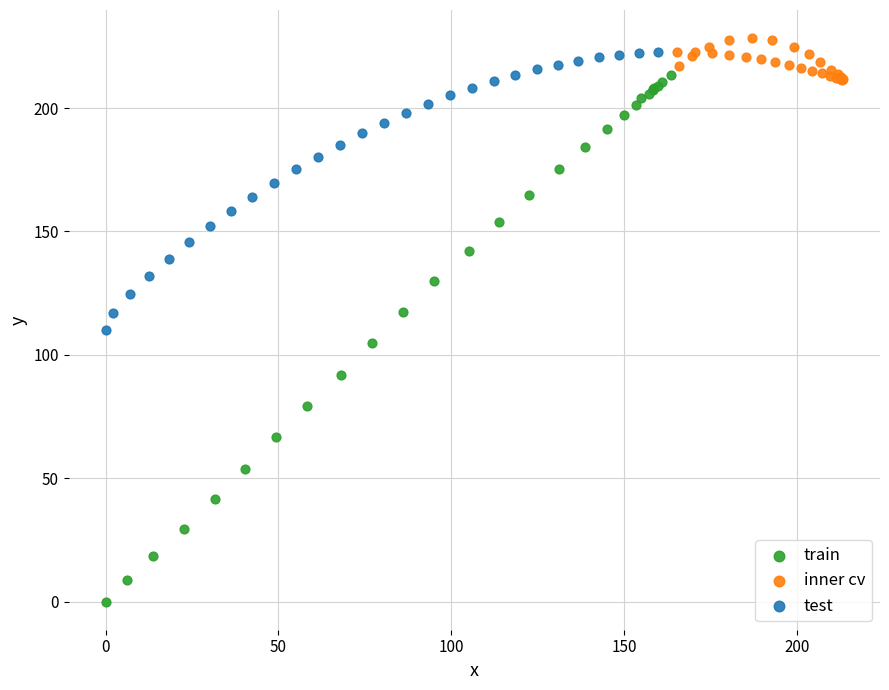

Which series contains the lowest Y value?

train